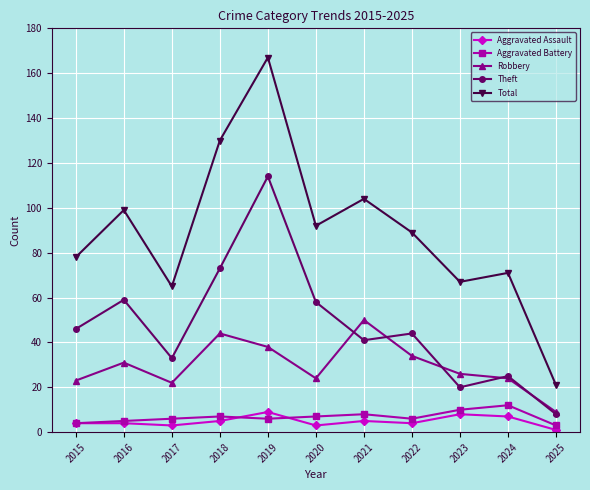

What are all the series names shown in the legend?

Aggravated Assault, Aggravated Battery, Robbery, Theft, Total